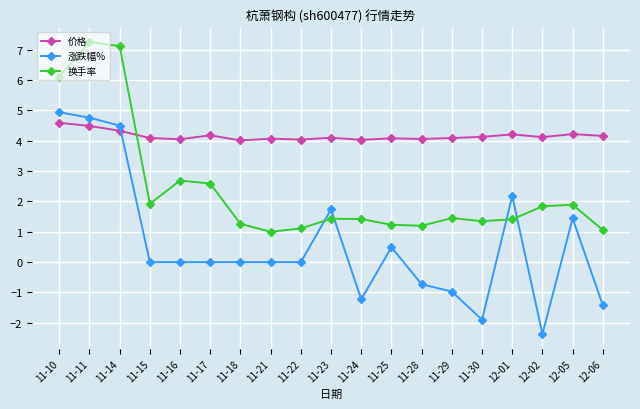

At 11-14, list the series in order from largest to smallest.

换手率, 涨跌幅%, 价格